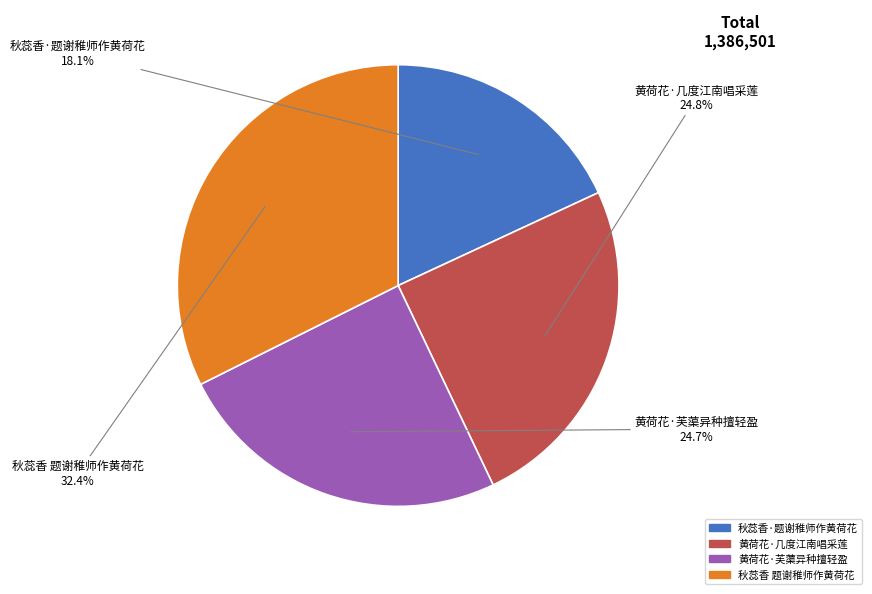

The 秋蕊香·题谢稚师作黄荷花 slice represents 18% of the pie. True or false?

True